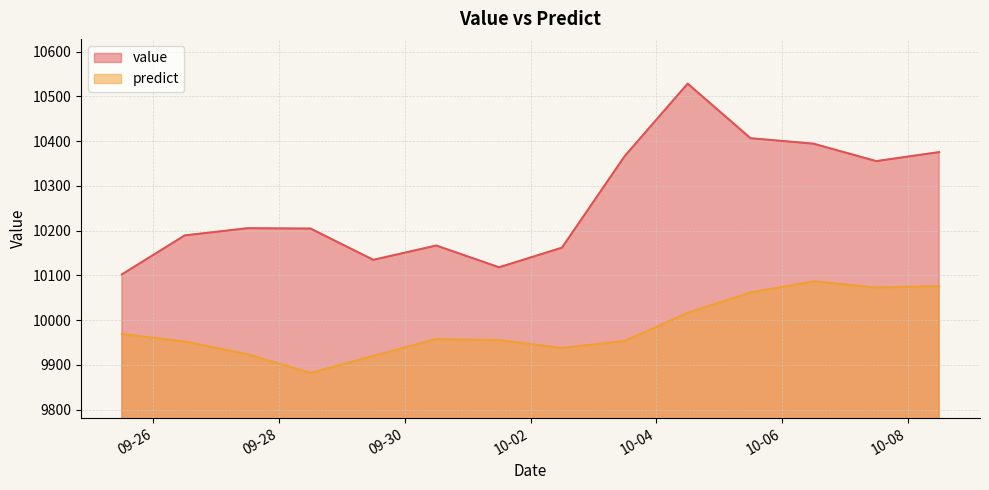

Does the chart display data point markers on the line(s)?

No